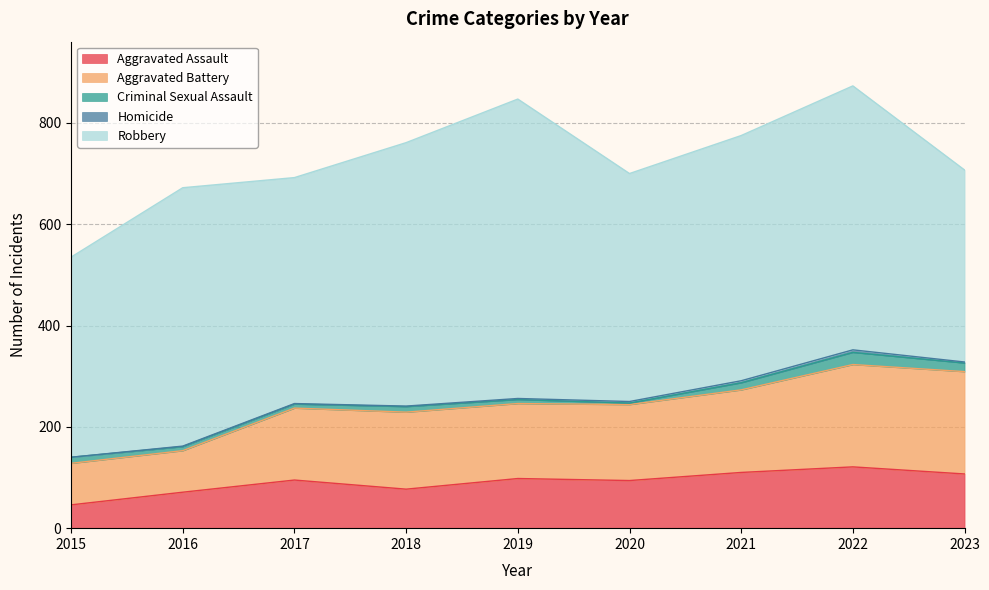

Which series has the largest total across all categories?

Robbery